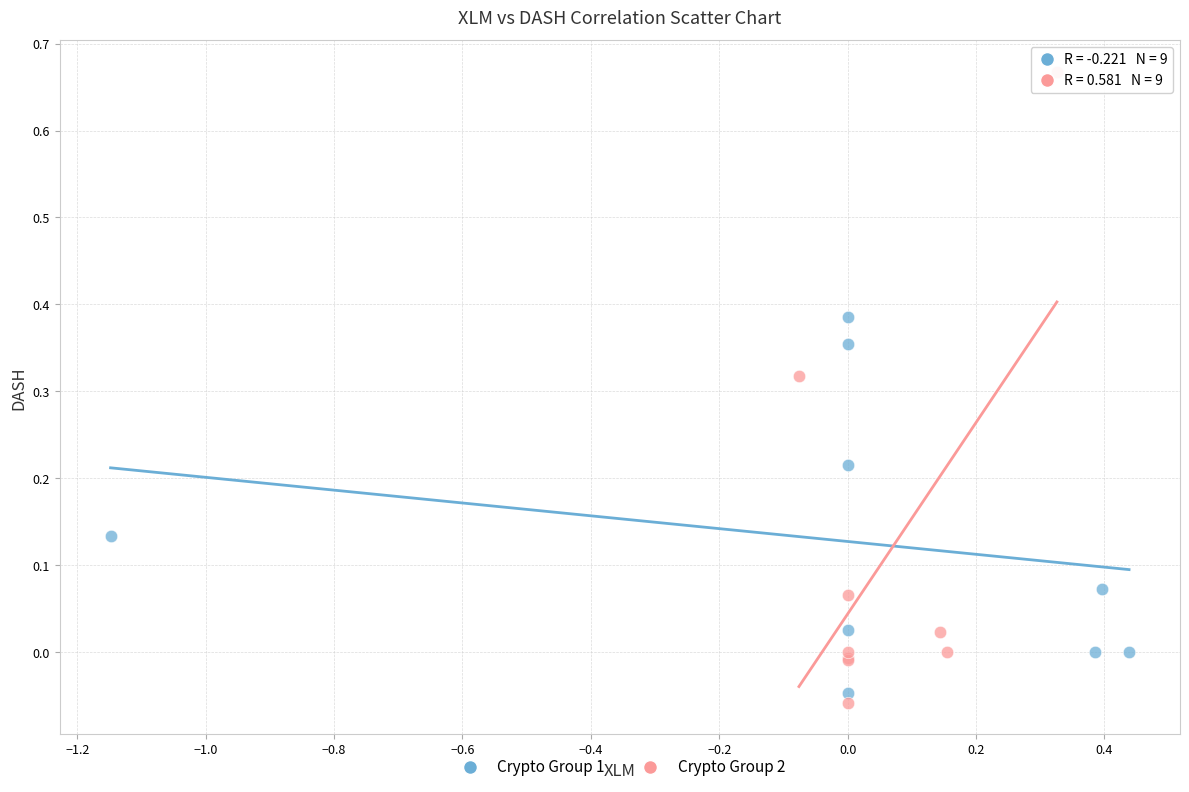

Which series contains the highest Y value?

Crypto Group 2